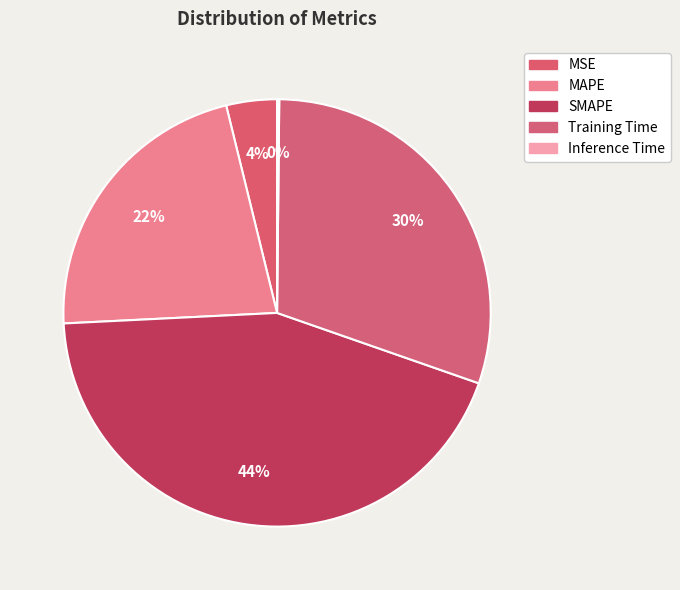

The SMAPE slice represents 55% of the pie. True or false?

False